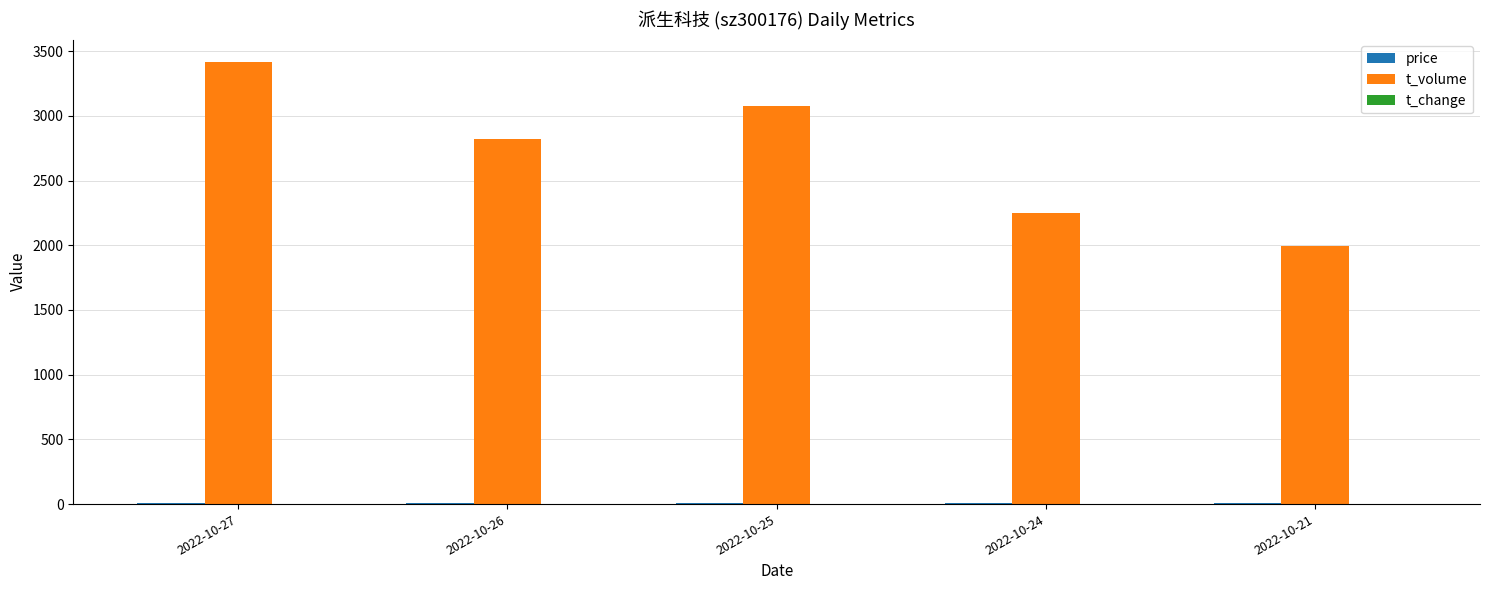

What is the sum of all t_volume values?

13557.0